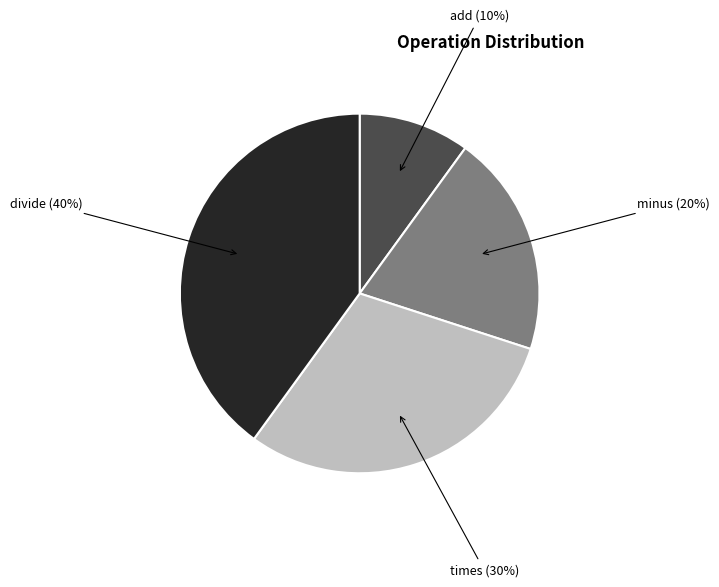

Combined, do minus (20%) and add (10%) account for over 50%?

No